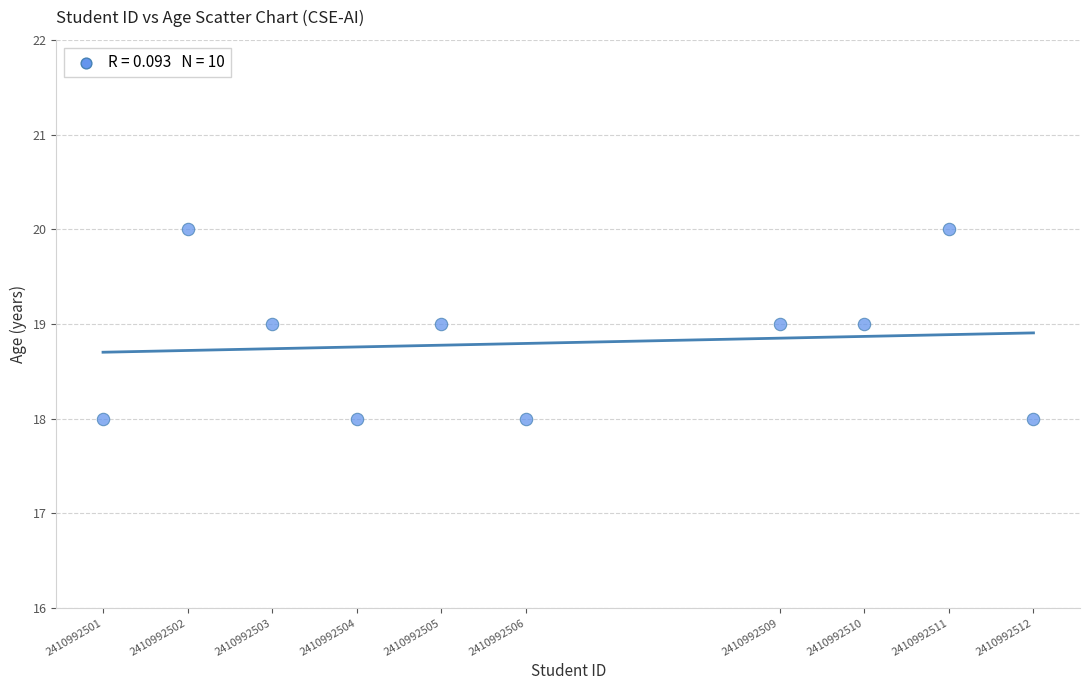

What is the average X value?

2410992506